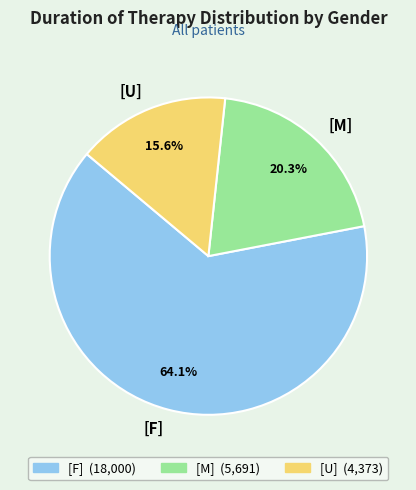

How many segments does this pie chart have?

3